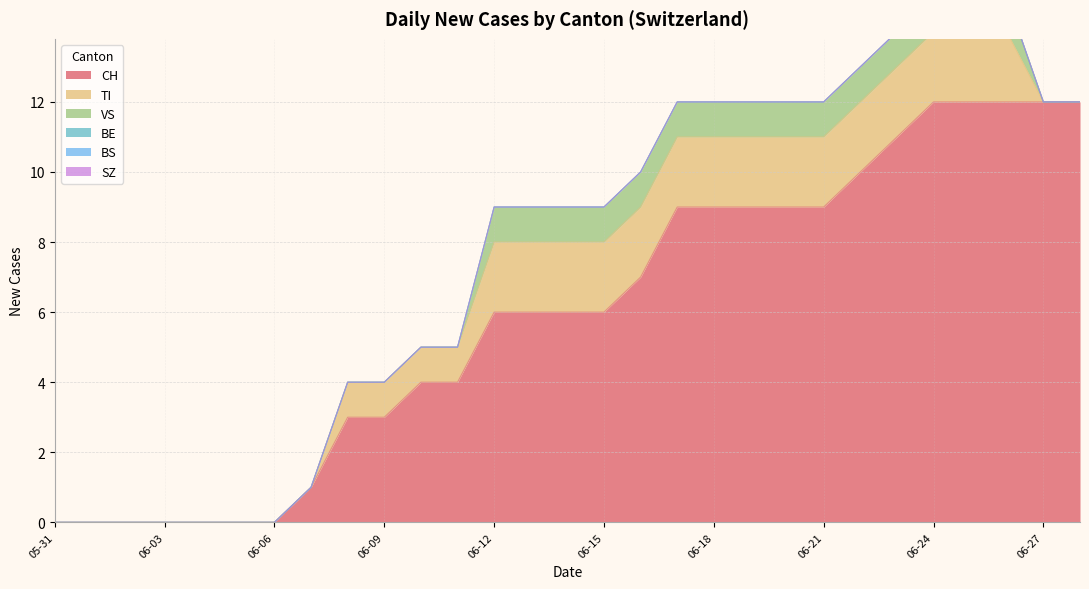

Reading left to right, transcribe all the data shown in this chart.

CH: 2020-05-31=0	2020-06-01=0	2020-06-02=0	2020-06-03=0	2020-06-04=0	2020-06-05=0	2020-06-06=0	2020-06-07=1	2020-06-08=3	2020-06-09=3	2020-06-10=4	2020-06-11=4	2020-06-12=6	2020-06-13=6	2020-06-14=6	2020-06-15=6	2020-06-16=7	2020-06-17=9	2020-06-18=9	2020-06-19=9	2020-06-20=9	2020-06-21=9	2020-06-22=10	2020-06-23=11	2020-06-24=12	2020-06-25=12	2020-06-26=12	2020-06-27=12	2020-06-28=12
TI: 2020-05-31=0	2020-06-01=0	2020-06-02=0	2020-06-03=0	2020-06-04=0	2020-06-05=0	2020-06-06=0	2020-06-07=0	2020-06-08=1	2020-06-09=1	2020-06-10=1	2020-06-11=1	2020-06-12=2	2020-06-13=2	2020-06-14=2	2020-06-15=2	2020-06-16=2	2020-06-17=2	2020-06-18=2	2020-06-19=2	2020-06-20=2	2020-06-21=2	2020-06-22=2	2020-06-23=2	2020-06-24=2	2020-06-25=2	2020-06-26=2	2020-06-27=0	2020-06-28=0
VS: 2020-05-31=0	2020-06-01=0	2020-06-02=0	2020-06-03=0	2020-06-04=0	2020-06-05=0	2020-06-06=0	2020-06-07=0	2020-06-08=0	2020-06-09=0	2020-06-10=0	2020-06-11=0	2020-06-12=1	2020-06-13=1	2020-06-14=1	2020-06-15=1	2020-06-16=1	2020-06-17=1	2020-06-18=1	2020-06-19=1	2020-06-20=1	2020-06-21=1	2020-06-22=1	2020-06-23=1	2020-06-24=1	2020-06-25=1	2020-06-26=1	2020-06-27=0	2020-06-28=0
BE: 2020-05-31=0	2020-06-01=0	2020-06-02=0	2020-06-03=0	2020-06-04=0	2020-06-05=0	2020-06-06=0	2020-06-07=0	2020-06-08=0	2020-06-09=0	2020-06-10=0	2020-06-11=0	2020-06-12=0	2020-06-13=0	2020-06-14=0	2020-06-15=0	2020-06-16=0	2020-06-17=0	2020-06-18=0	2020-06-19=0	2020-06-20=0	2020-06-21=0	2020-06-22=0	2020-06-23=0	2020-06-24=0	2020-06-25=0	2020-06-26=0	2020-06-27=0	2020-06-28=0
BS: 2020-05-31=0	2020-06-01=0	2020-06-02=0	2020-06-03=0	2020-06-04=0	2020-06-05=0	2020-06-06=0	2020-06-07=0	2020-06-08=0	2020-06-09=0	2020-06-10=0	2020-06-11=0	2020-06-12=0	2020-06-13=0	2020-06-14=0	2020-06-15=0	2020-06-16=0	2020-06-17=0	2020-06-18=0	2020-06-19=0	2020-06-20=0	2020-06-21=0	2020-06-22=0	2020-06-23=0	2020-06-24=0	2020-06-25=0	2020-06-26=0	2020-06-27=0	2020-06-28=0
SZ: 2020-05-31=0	2020-06-01=0	2020-06-02=0	2020-06-03=0	2020-06-04=0	2020-06-05=0	2020-06-06=0	2020-06-07=0	2020-06-08=0	2020-06-09=0	2020-06-10=0	2020-06-11=0	2020-06-12=0	2020-06-13=0	2020-06-14=0	2020-06-15=0	2020-06-16=0	2020-06-17=0	2020-06-18=0	2020-06-19=0	2020-06-20=0	2020-06-21=0	2020-06-22=0	2020-06-23=0	2020-06-24=0	2020-06-25=0	2020-06-26=0	2020-06-27=0	2020-06-28=0